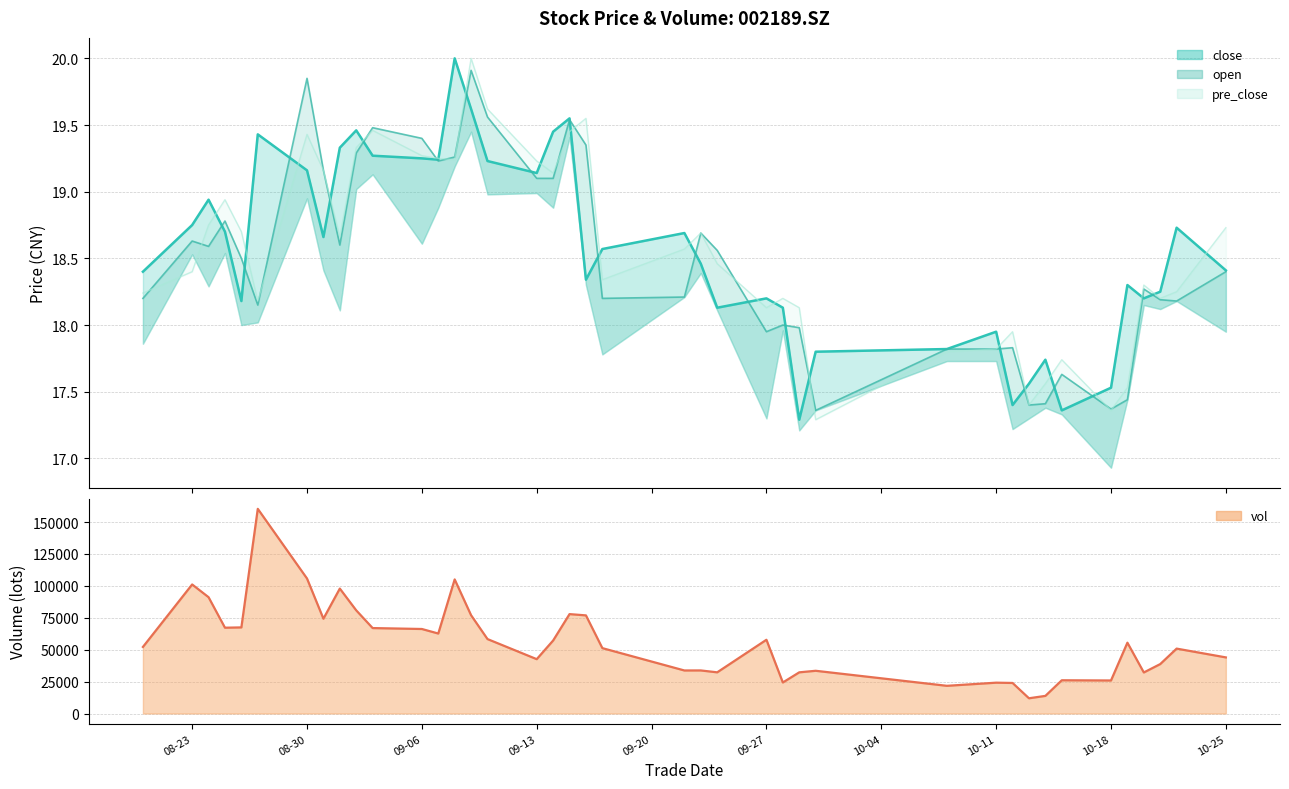

Reading left to right, extract all data points from this chart.

close: 18.4	18.8	18.9	18.7	18.2	19.4	19.2	18.7	19.3	19.5	19.3	19.2	19.2	20.0	19.6	19.2	19.1	19.4	19.6	18.3	18.6	18.7	18.5	18.1	18.2	18.1	17.3	17.8	17.8	17.9	17.4	17.6	17.7	17.4	17.5	18.3	18.2	18.2	18.7	18.4
open: 18.2	18.6	18.6	18.8	18.5	18.1	19.9	19.2	18.6	19.3	19.5	19.4	19.2	19.3	19.9	19.6	19.1	19.1	19.5	19.4	18.2	18.2	18.7	18.6	17.9	18.0	18.0	17.4	17.8	17.8	17.8	17.4	17.4	17.6	17.4	17.4	18.3	18.2	18.2	18.4
pre_close: 18.2	18.4	18.8	18.9	18.7	18.2	19.4	19.2	18.7	19.3	19.5	19.3	19.2	19.2	20.0	19.6	19.2	19.1	19.4	19.6	18.3	18.6	18.7	18.5	18.1	18.2	18.1	17.3	17.8	17.8	17.9	17.4	17.6	17.7	17.4	17.5	18.3	18.2	18.2	18.7